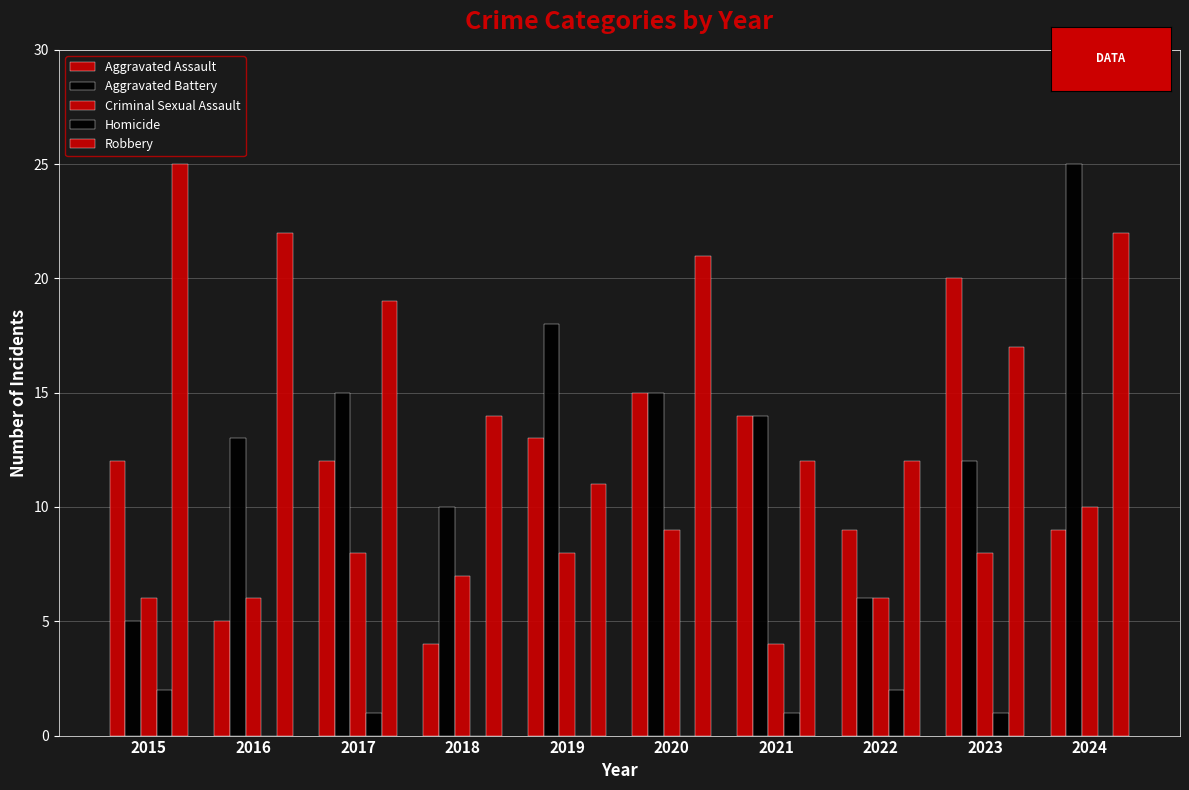

Reading left to right, extract all data points from this chart.

Aggravated Assault: 12	5	12	4	13	15	14	9	20	9
Aggravated Battery: 5	13	15	10	18	15	14	6	12	25
Criminal Sexual Assault: 6	6	8	7	8	9	4	6	8	10
Homicide: 2	0	1	0	0	0	1	2	1	0
Robbery: 25	22	19	14	11	21	12	12	17	22